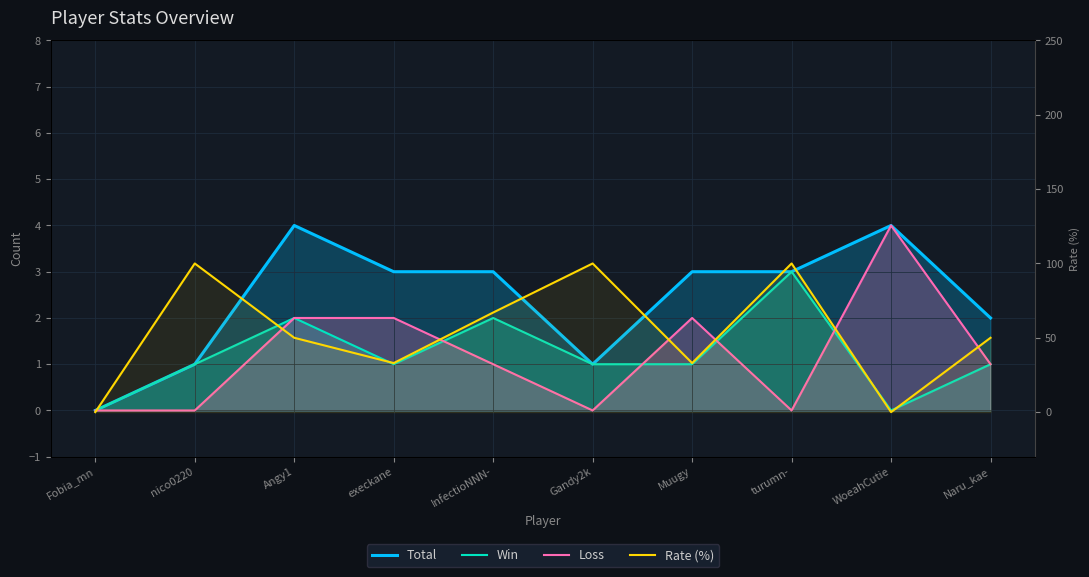

What is the sum of the Loss values at WoeahCutie and Muugy?

6